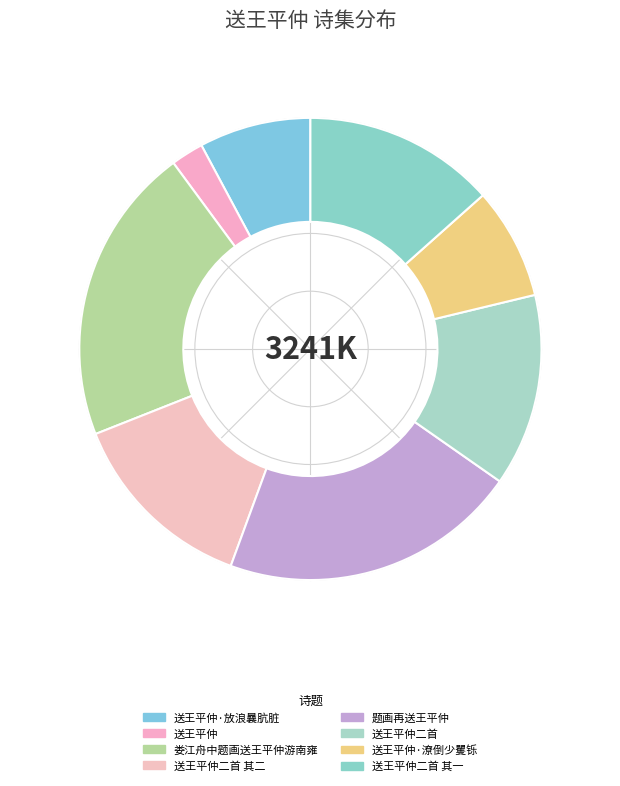

What is the smallest slice in the pie chart?

送王平仲